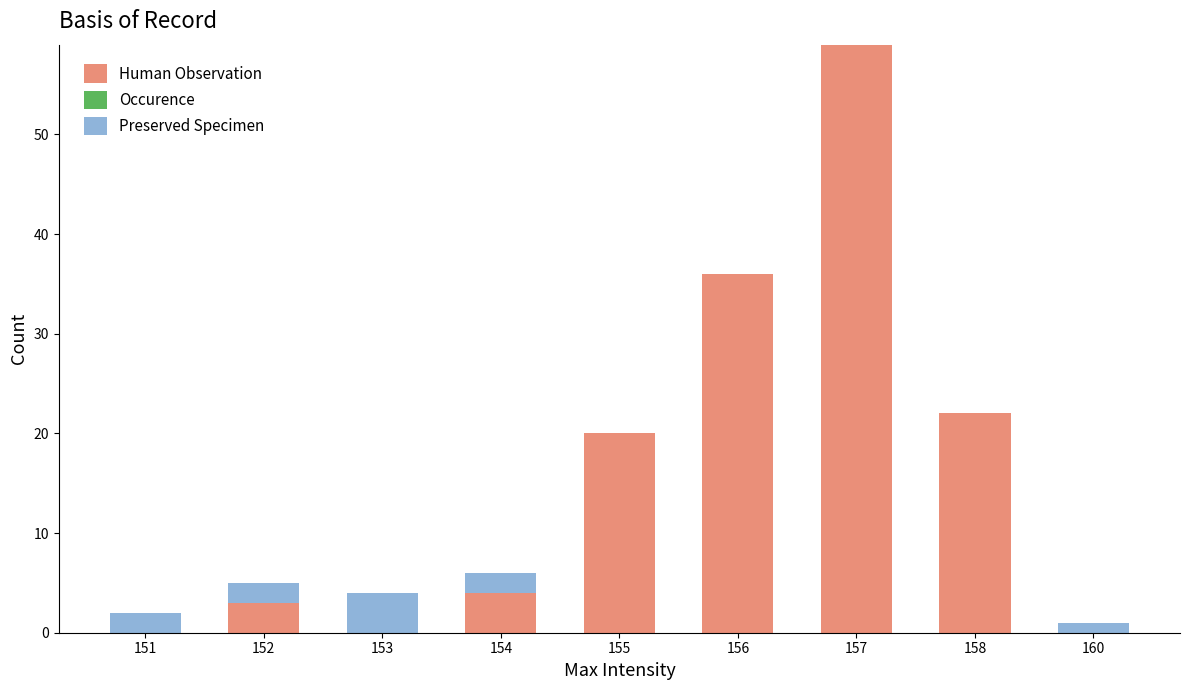

Reading left to right, list the values for the Human Observation series.

151=0	152=3	153=0	154=4	155=20	156=36	157=59	158=22	160=0